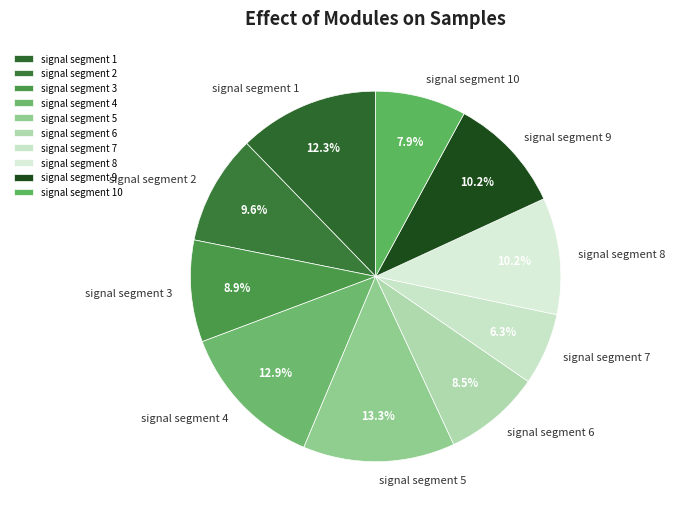

True or false: signal segment 10 accounts for 8% of the total.

True